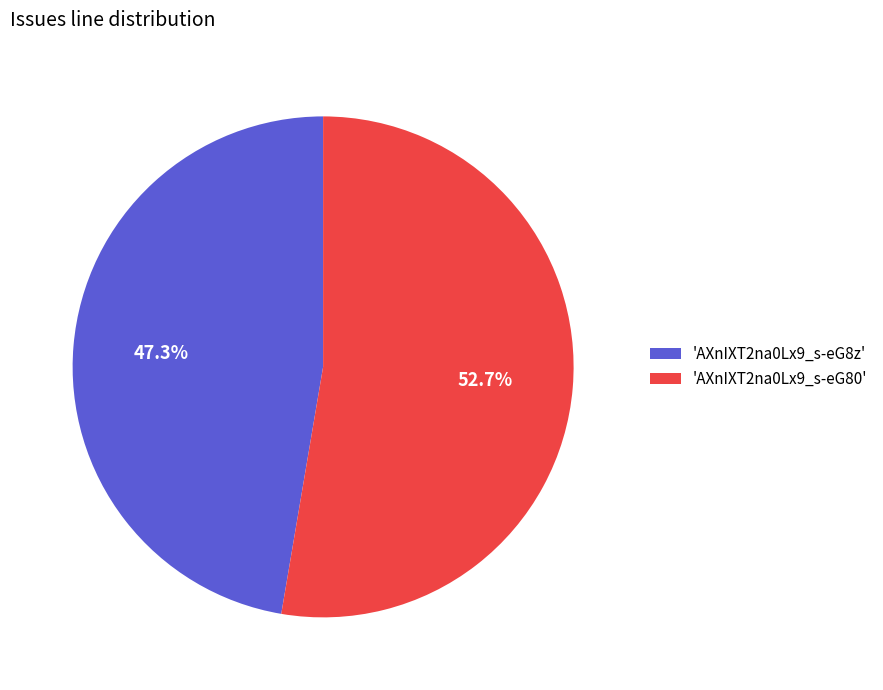

Rank the categories by value from highest to lowest.

'AXnIXT2na0Lx9_s-eG80', 'AXnIXT2na0Lx9_s-eG8z'